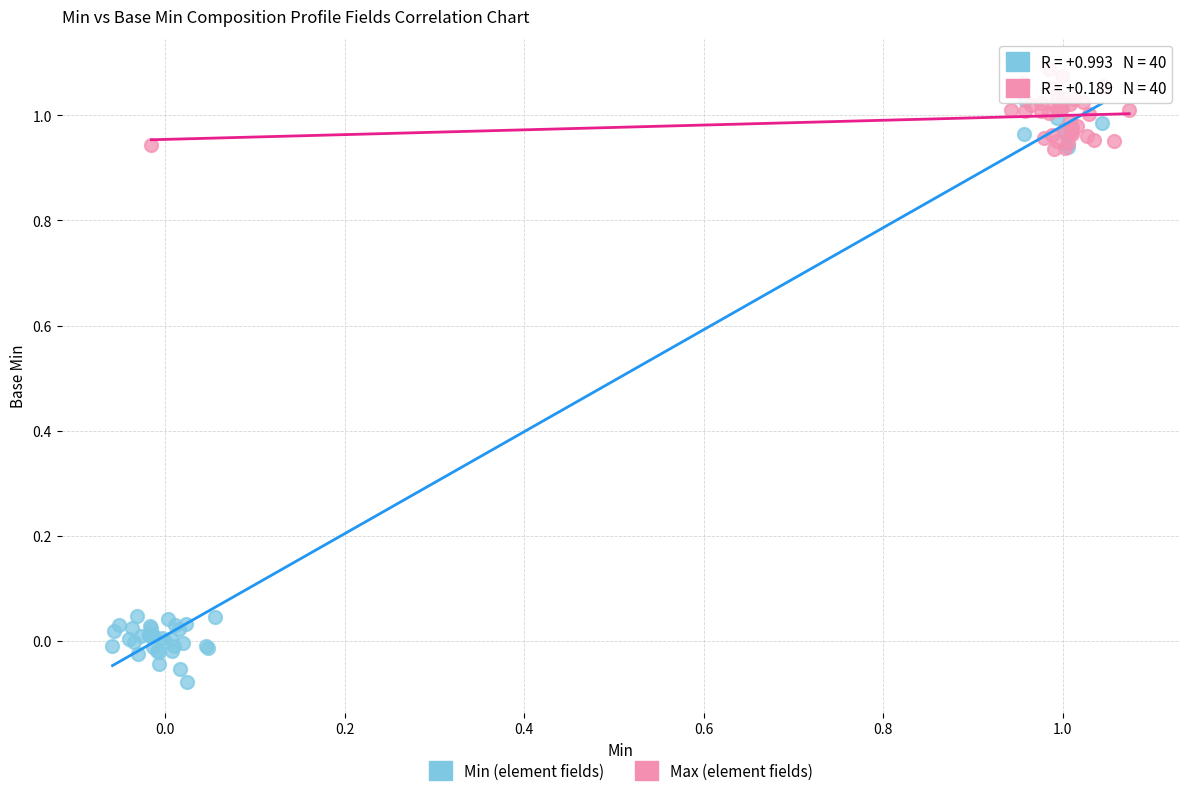

Which series reaches the minimum Y coordinate?

Min (element fields)